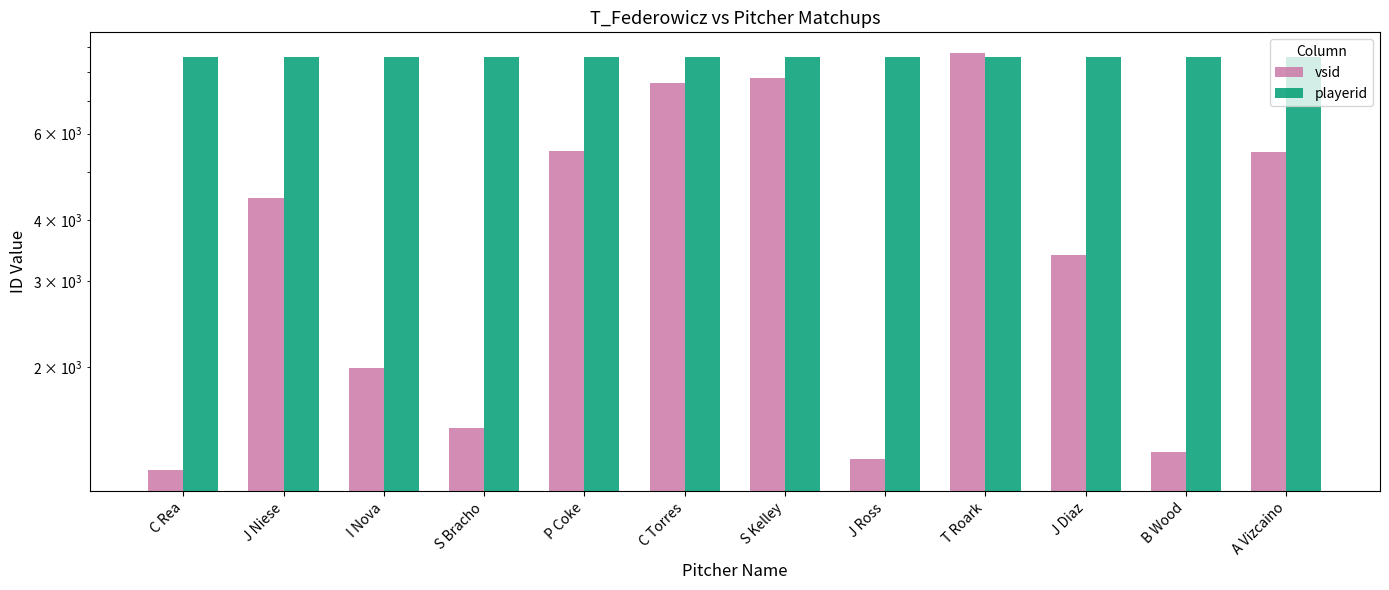

Where is playerid nearest to the value 8609?

C Rea